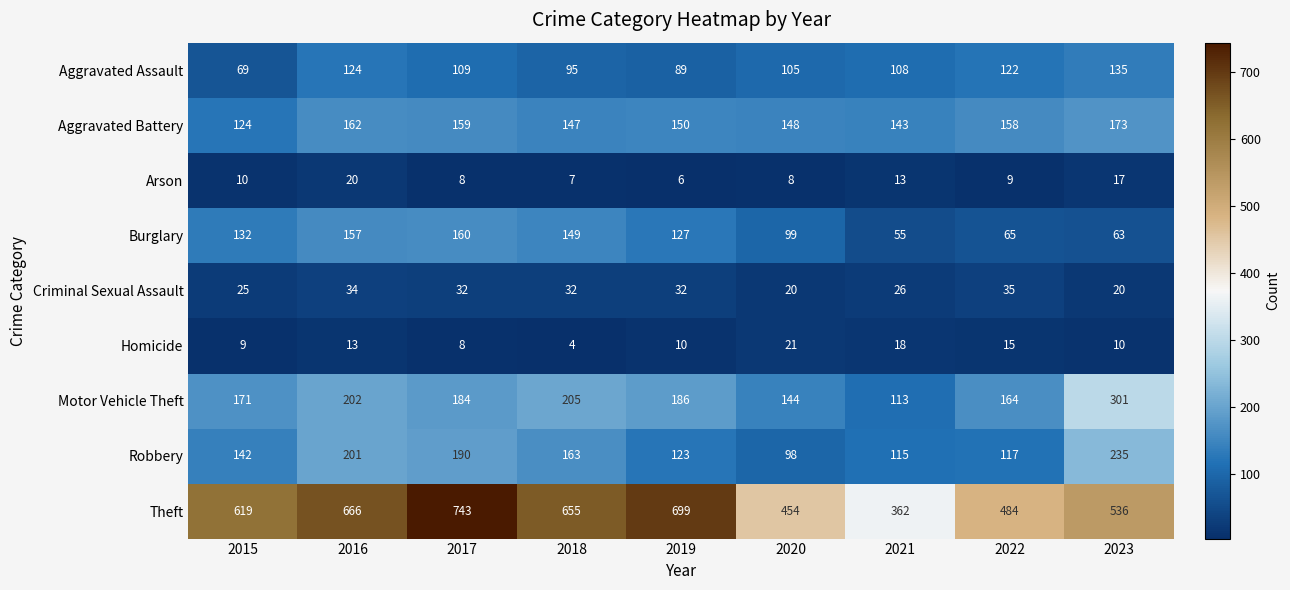

Which series has the widest spread of values?

Theft